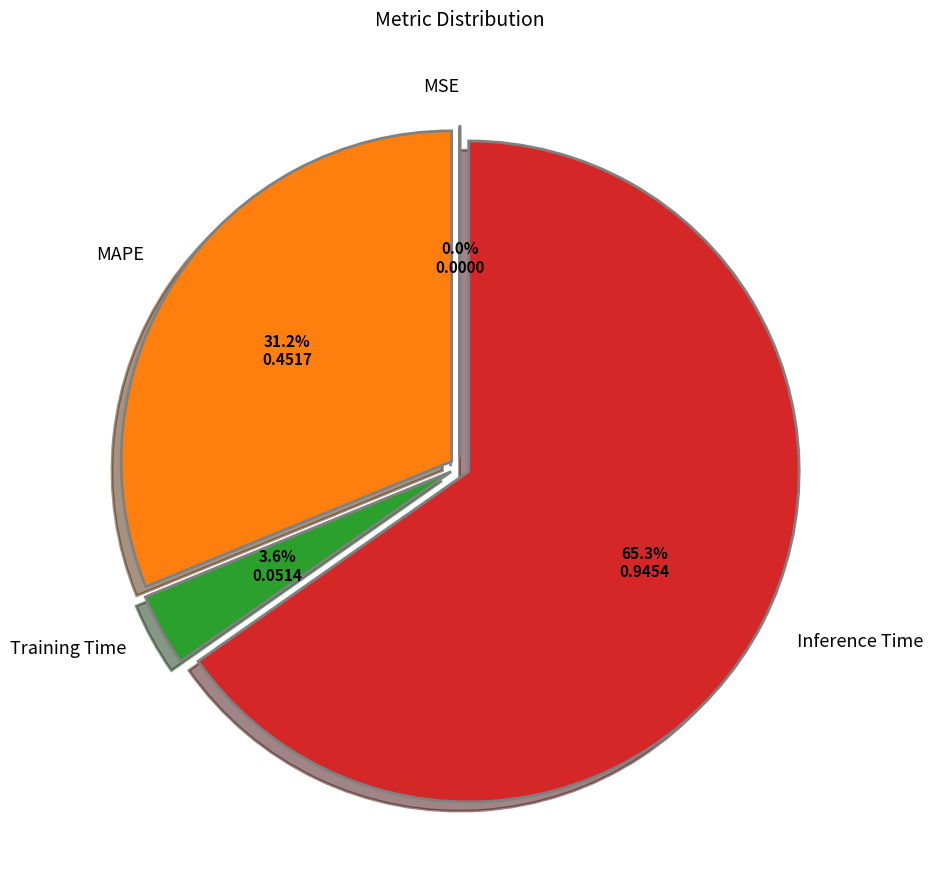

Is there any slice that represents more than half of the pie?

Yes